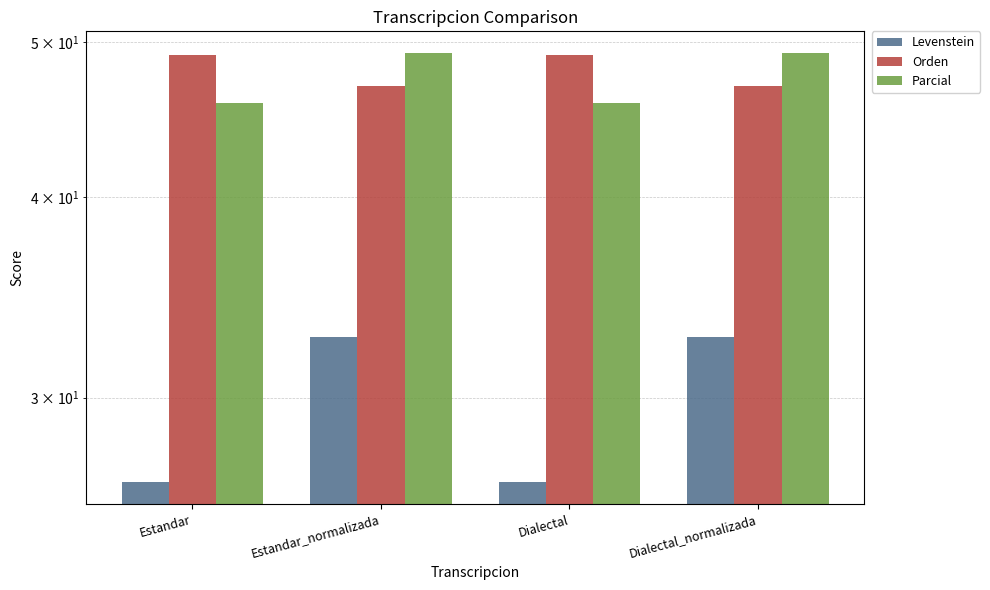

What is the spread (max minus min) of values at Estandar_normalizada?

16.5